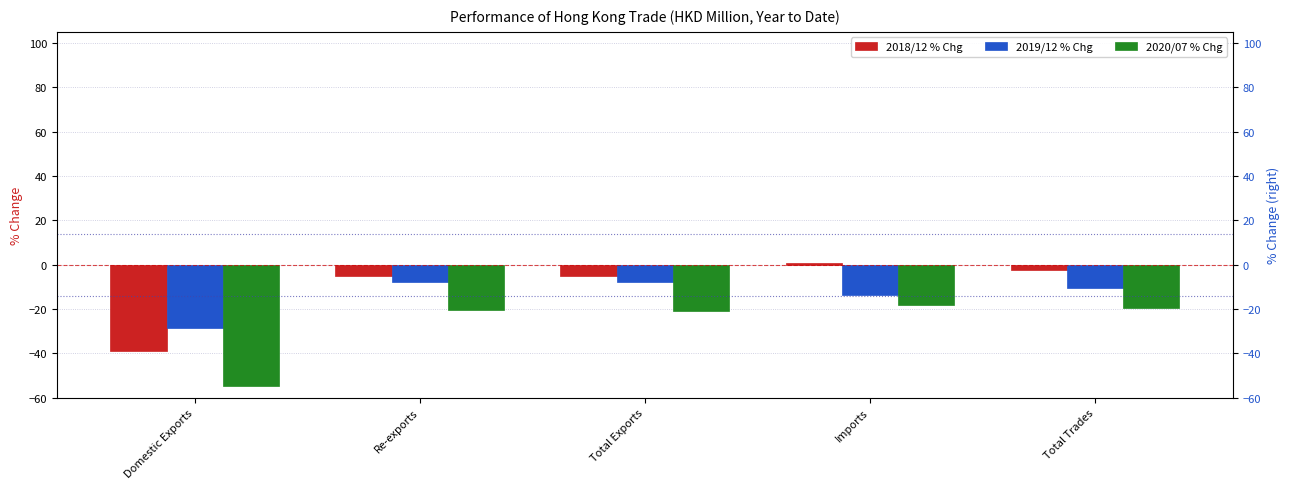

How many groups of bars are there?

5